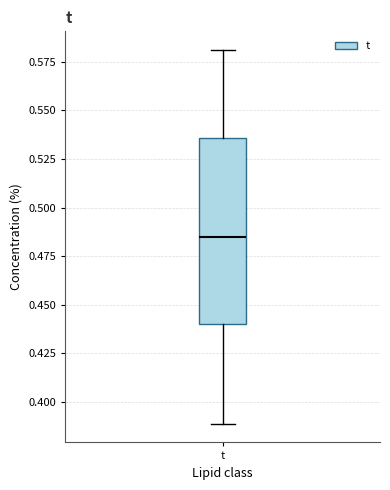

Read this box plot against the y-axis: the position of the median line, the range covered by the box, and the ends of both whiskers. The values are not printed on the chart, so give them approximately, as read against the axis.

median 0.485, box 0.440 to 0.535, whiskers 0.390 to 0.580